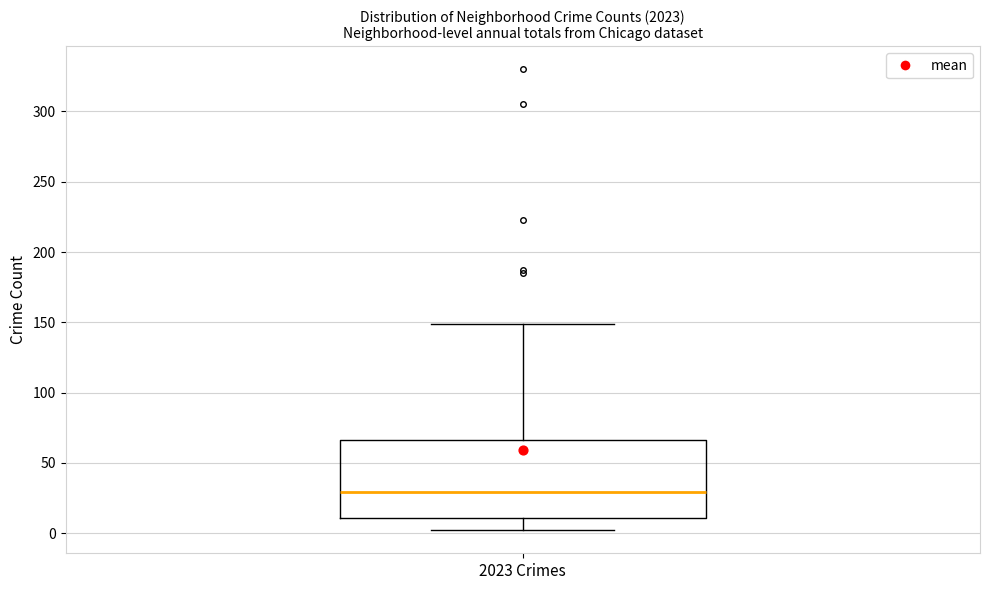

Transcribe this box plot: give where the median line is, the range the box spans, and where the two whiskers end, as read against the y-axis. The values are not printed on the chart, so give them approximately, as read against the axis.

median 30, box 10 to 65, whiskers 0 to 150